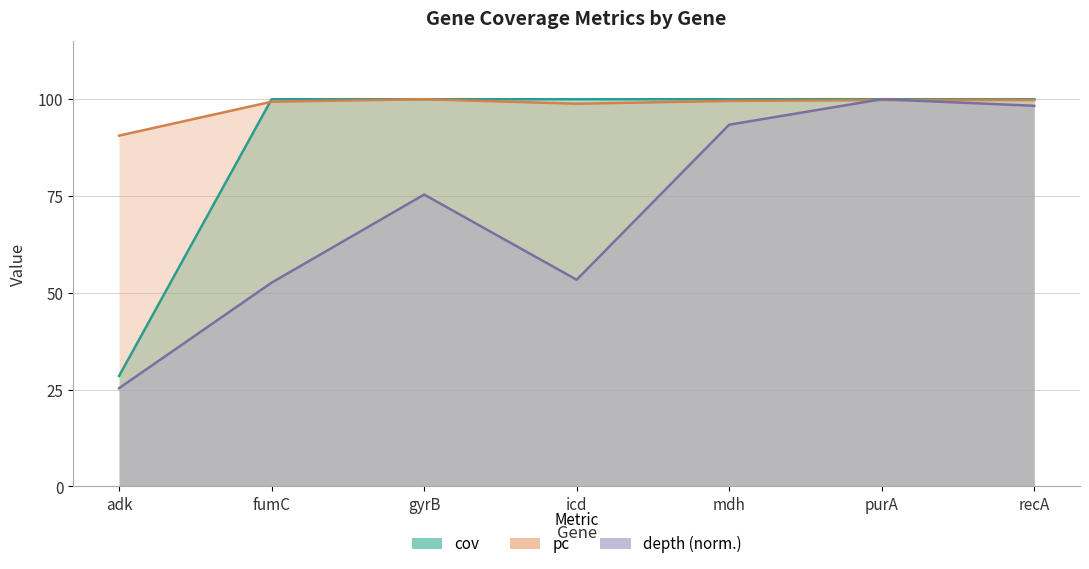

Rank the series by their maximum value, from lowest to highest.

pc, depth, cov